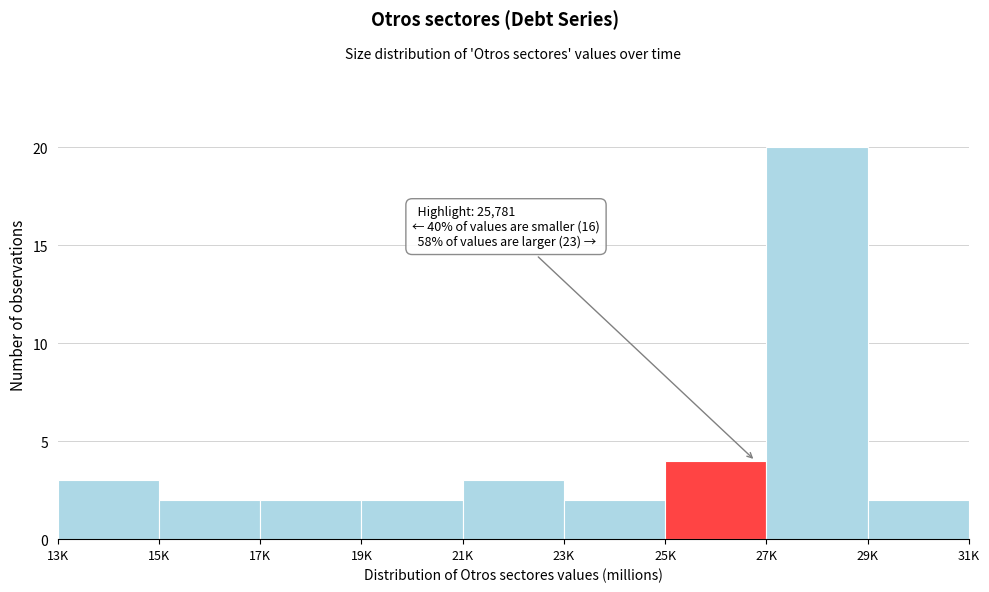

Reading left to right, what are all the values shown in this chart?

3	2	2	2	3	2	4	20	2